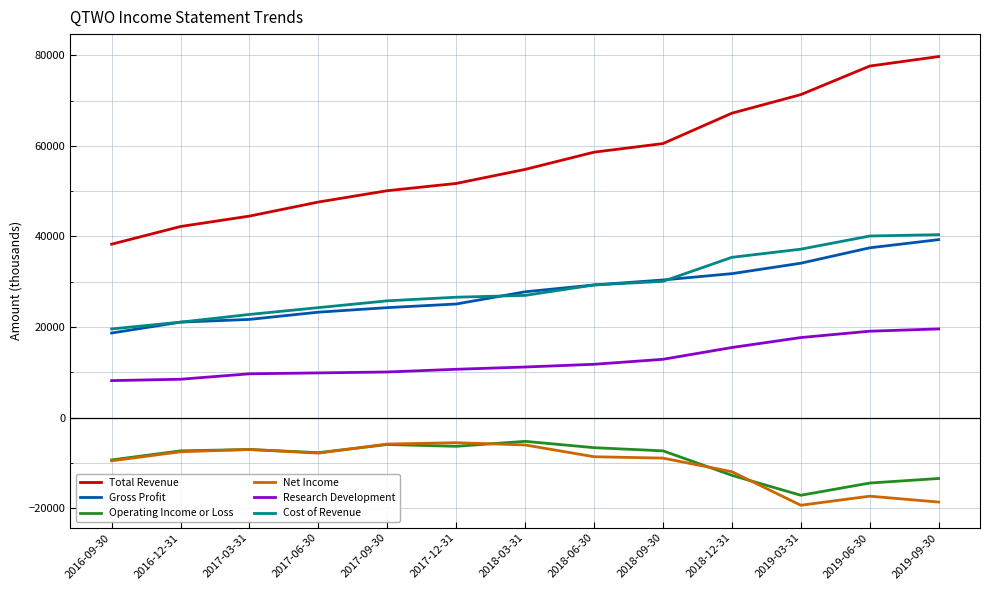

Is this an area chart (filled region under the line)?

No